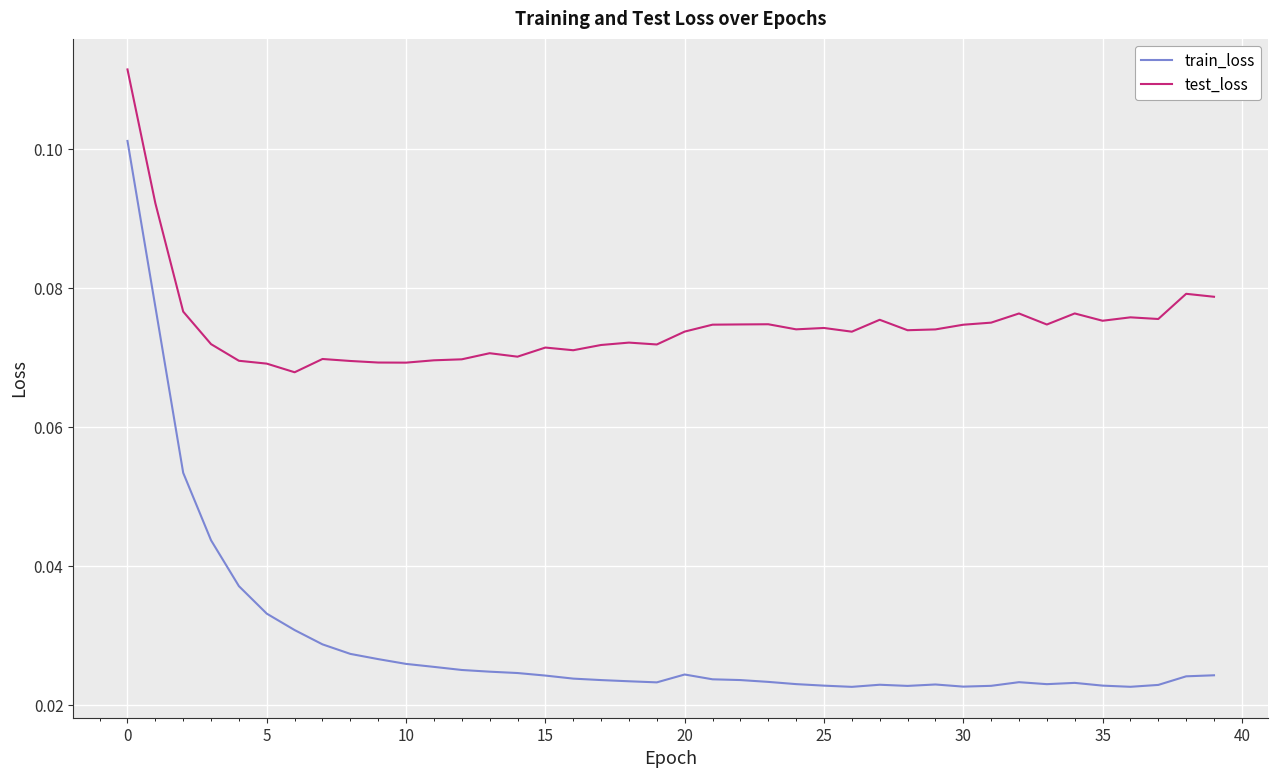

What are all the series names shown in the legend?

train_loss, test_loss